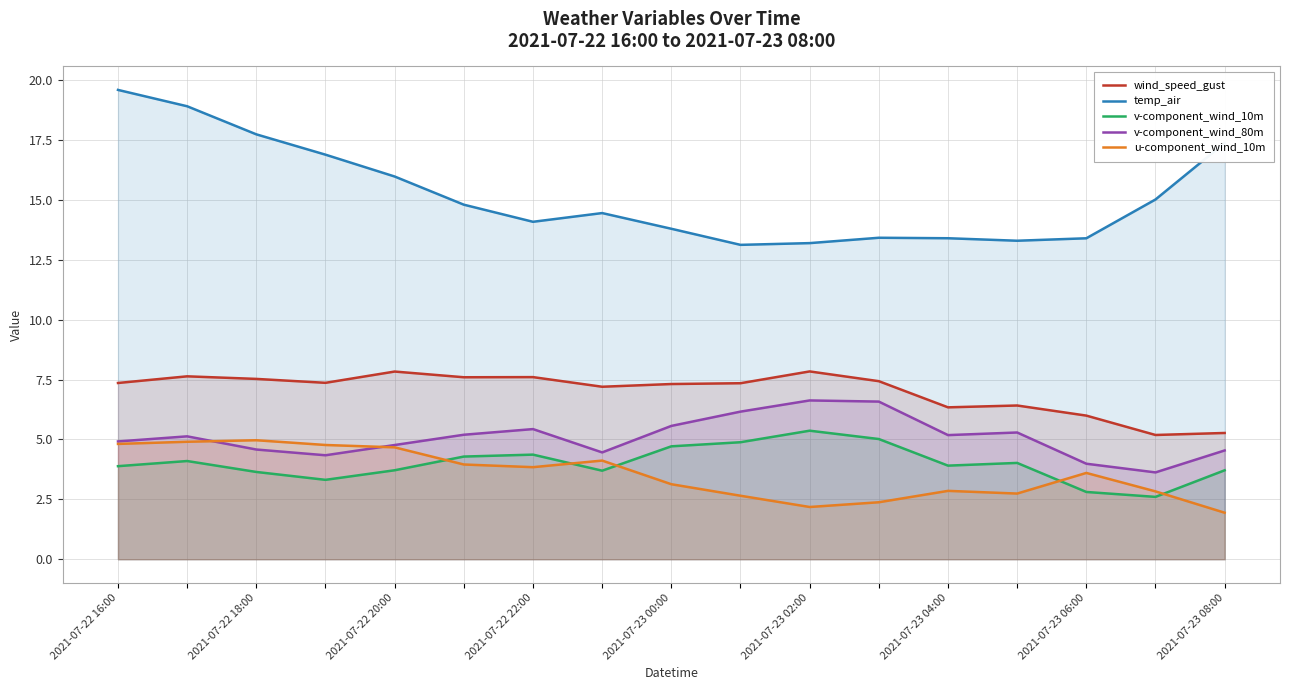

What value does the v-component_wind_80m series have at 2021-07-22 20:00?

4.6